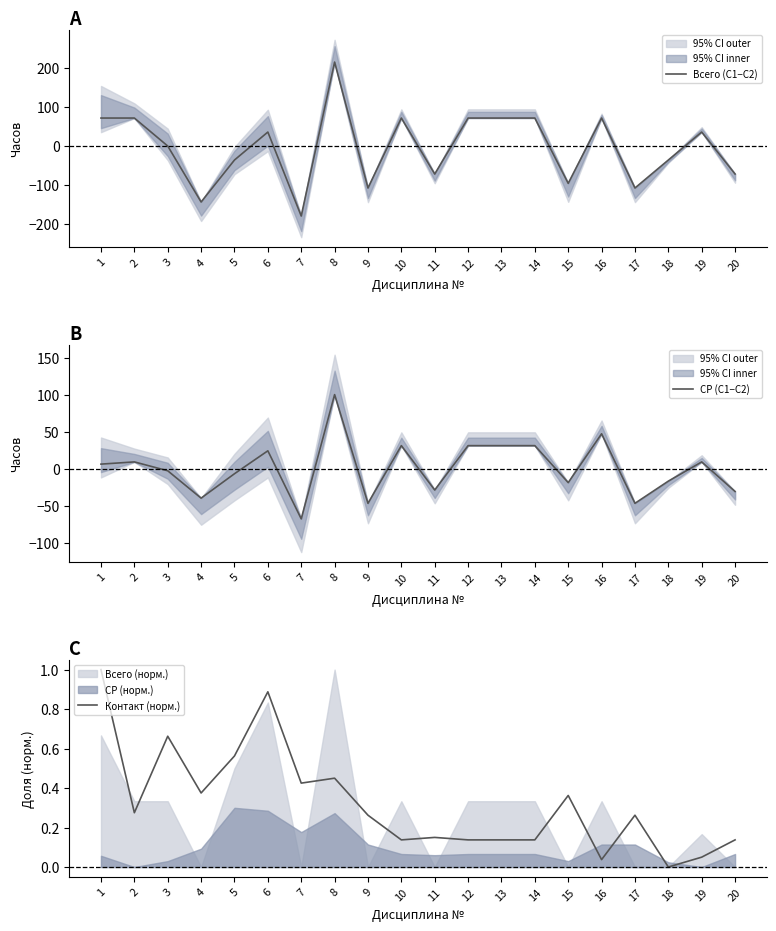

What is the highest value of the Контакт (норм.) series?

1.0